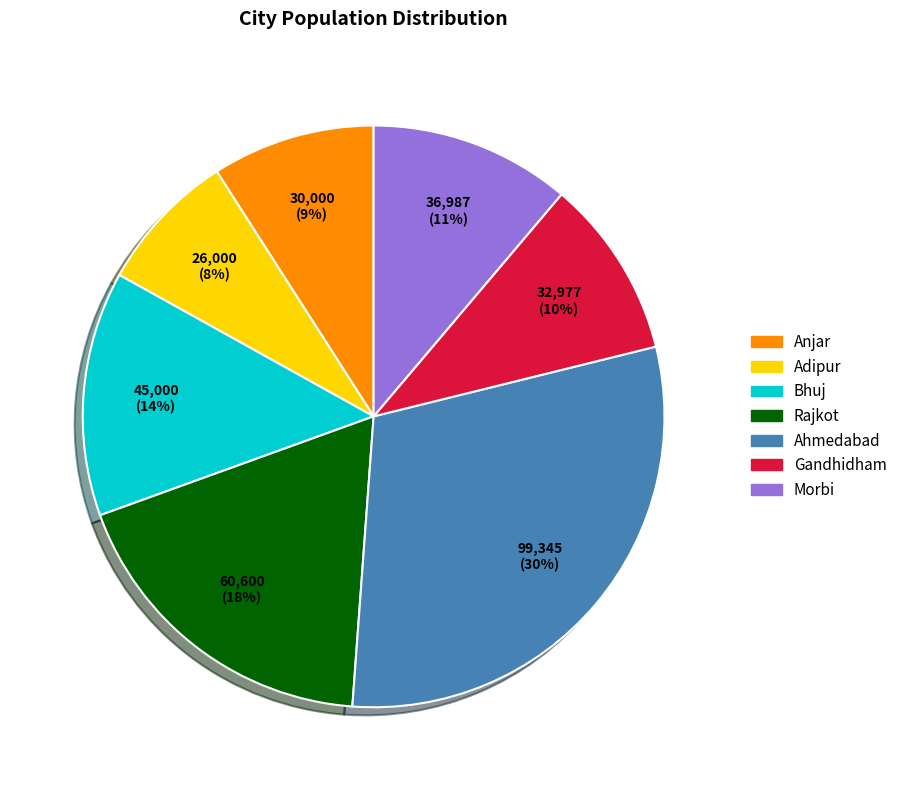

Is it true that Rajkot is 8% of the pie?

False